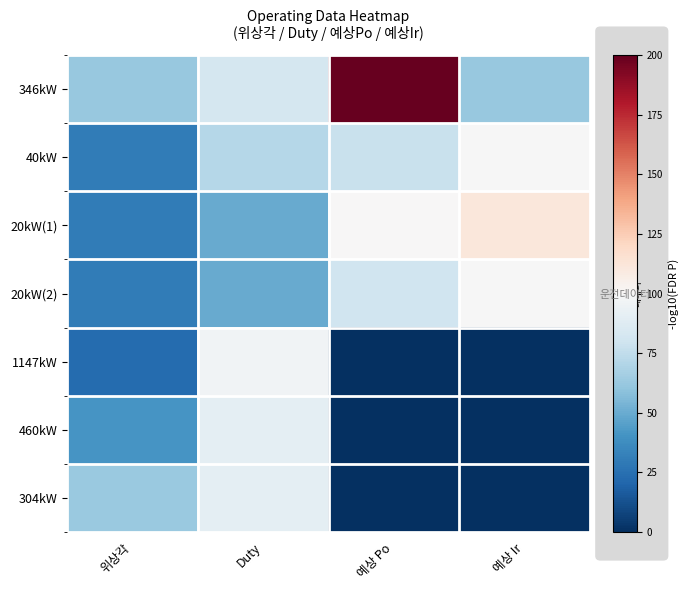

How many values in the 304kW series are below 63?

2